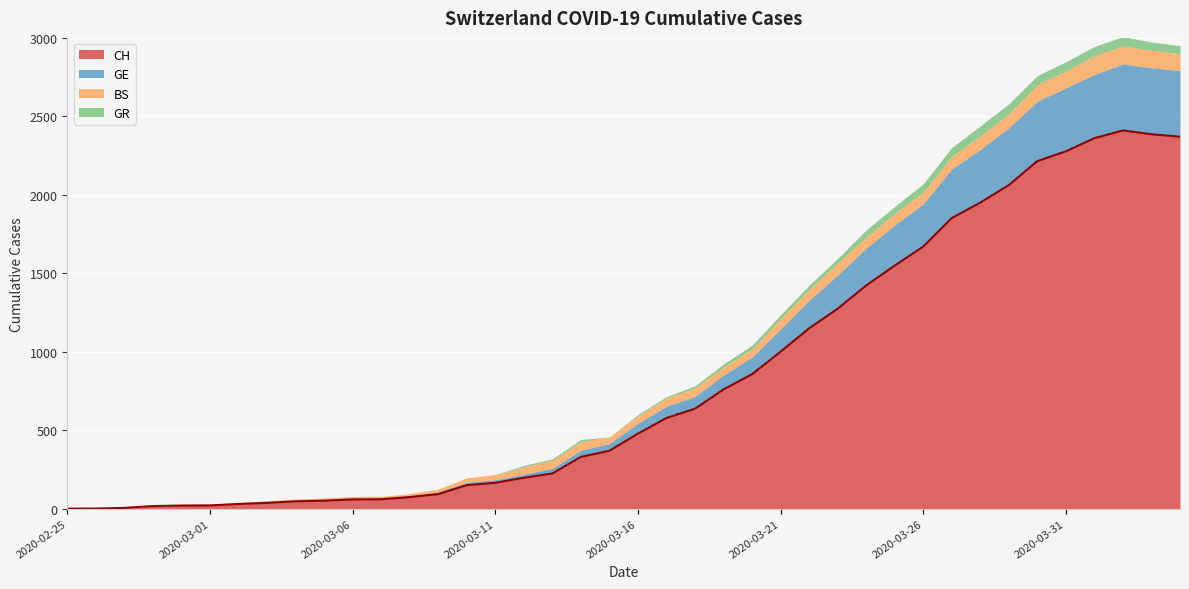

What is the difference between the maximum and minimum values in the CH series?

2410